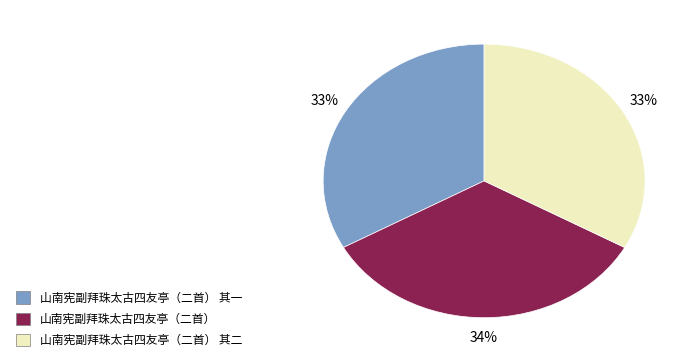

To the nearest percent, what portion does 山南宪副拜珠太古四友亭（二首） 其一 represent?

33%